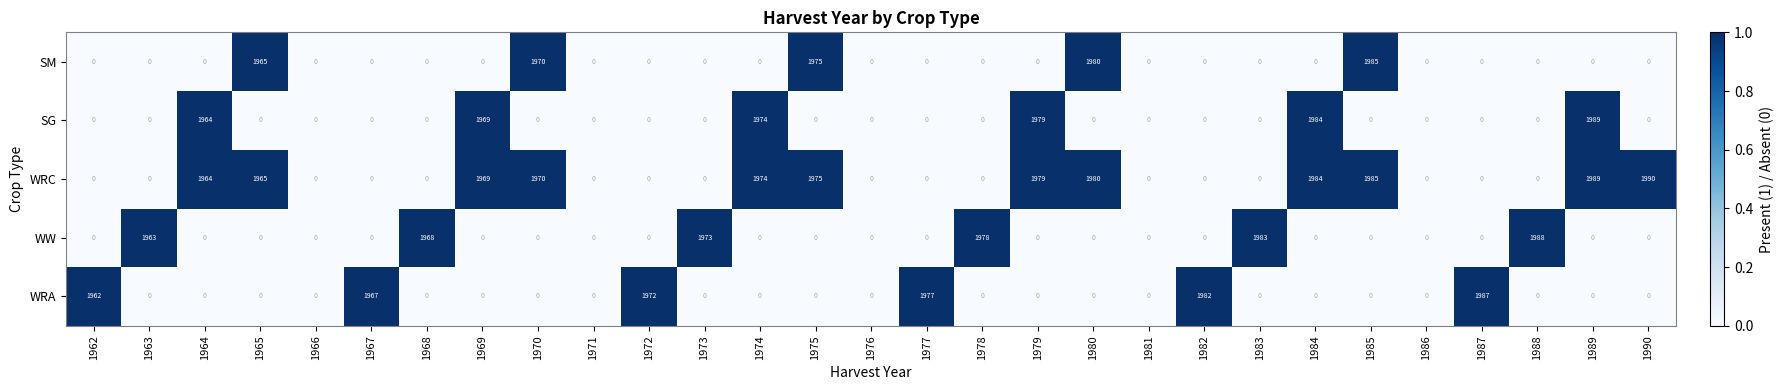

Is it true that SG equals 1110 at 1979?

False